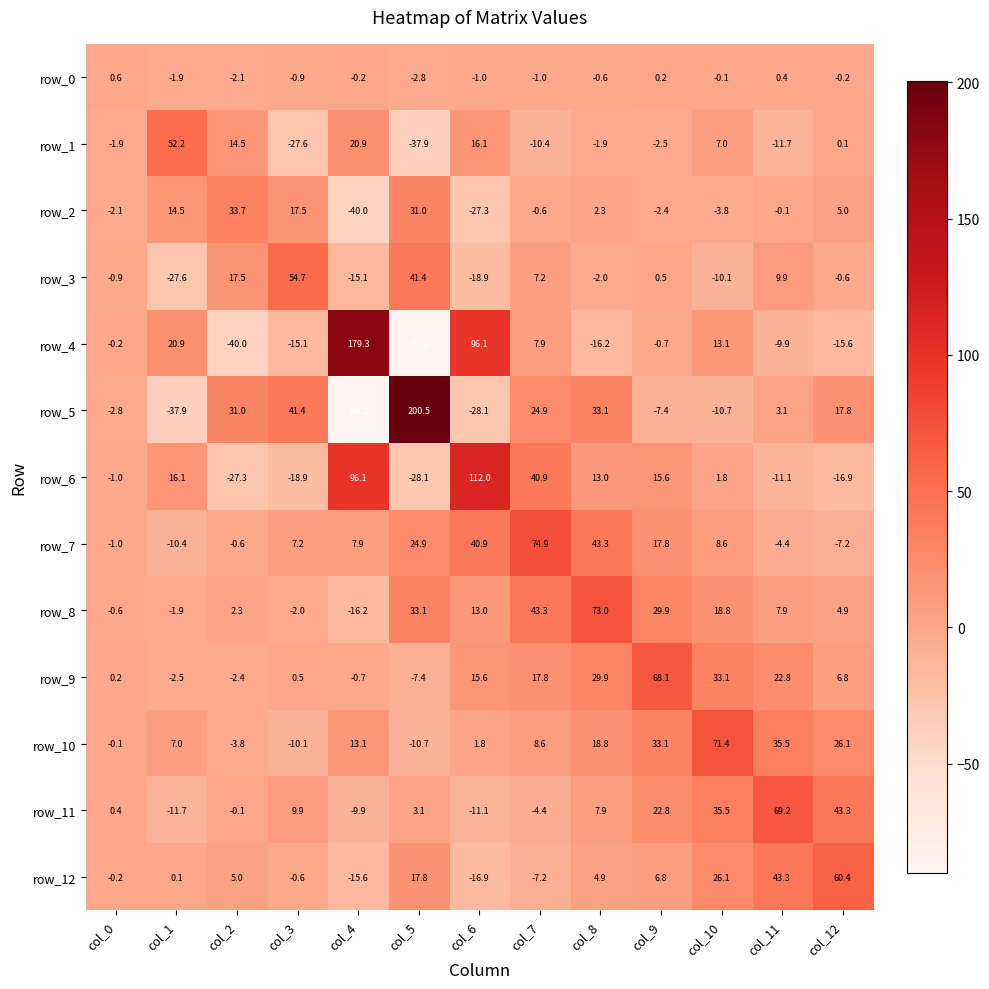

What is the highest value of the row_2 series?

33.7